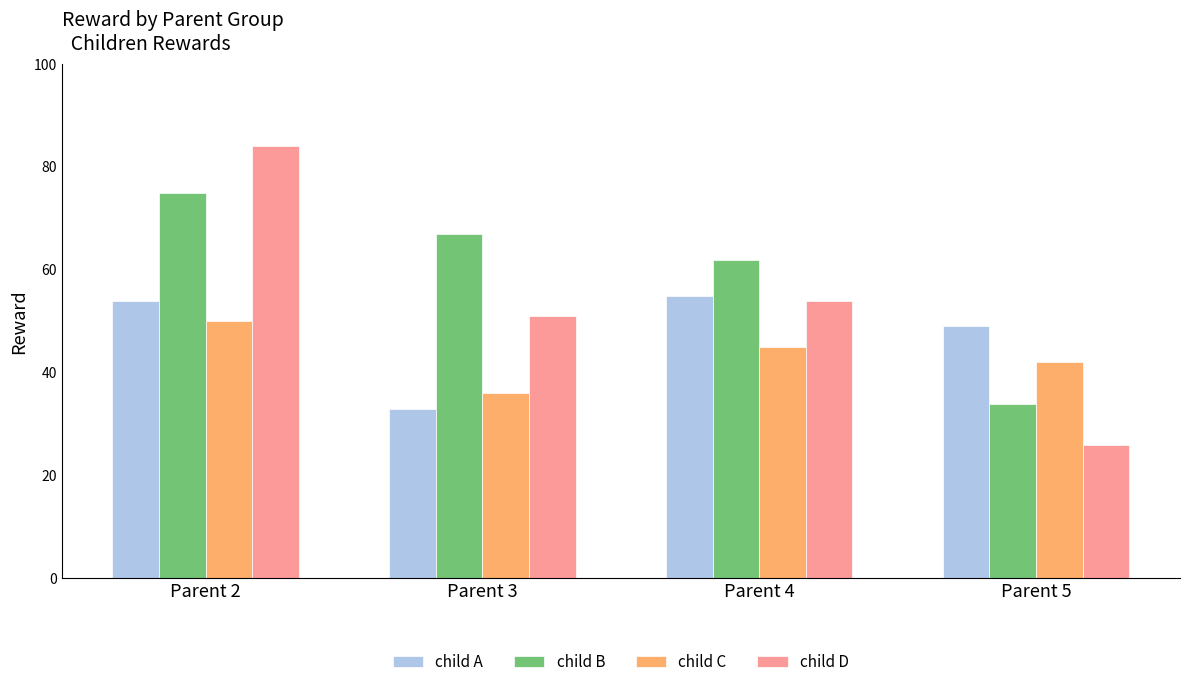

What is the value of the child D bar at the 4th from the left?

26